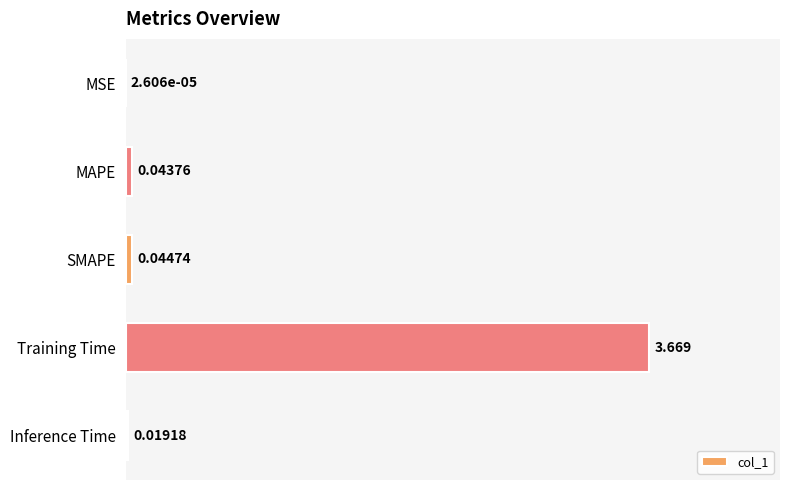

At which label is the value closest to 1?

SMAPE